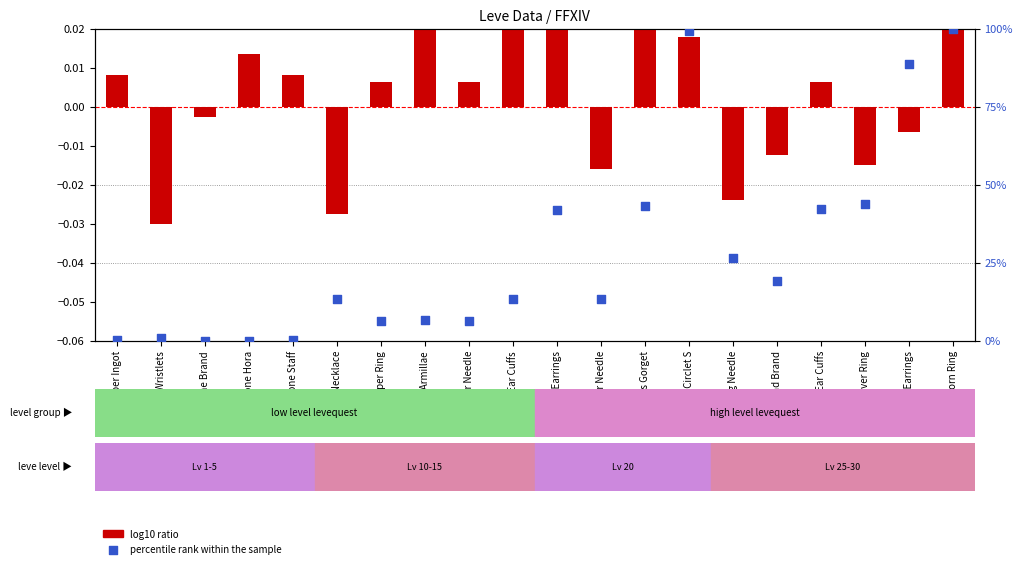

What is the change in value from Bone Staff to Brass Circlet S?

+99.0